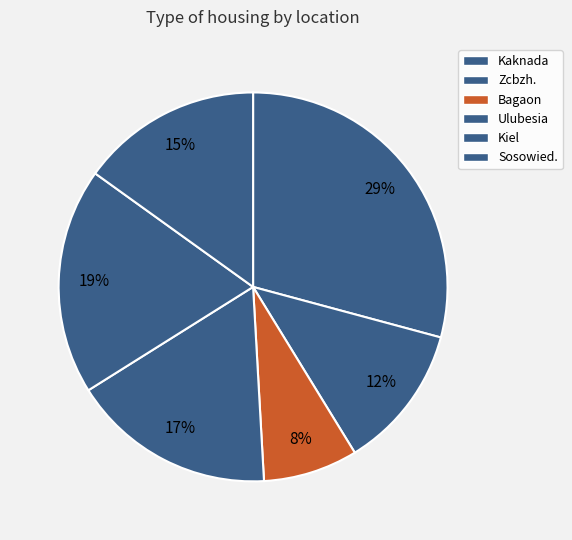

What percentage is the Zcbzh. slice, to the nearest percent?

12%